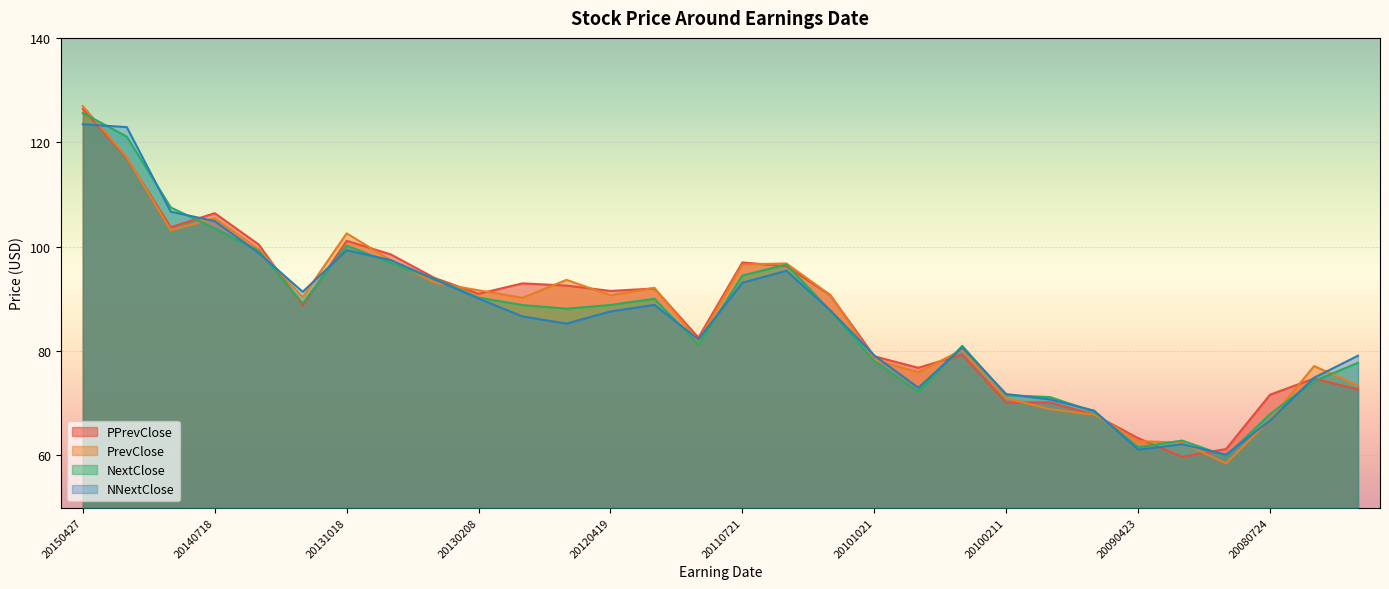

At how many categories does at least one series exceed 91?

16